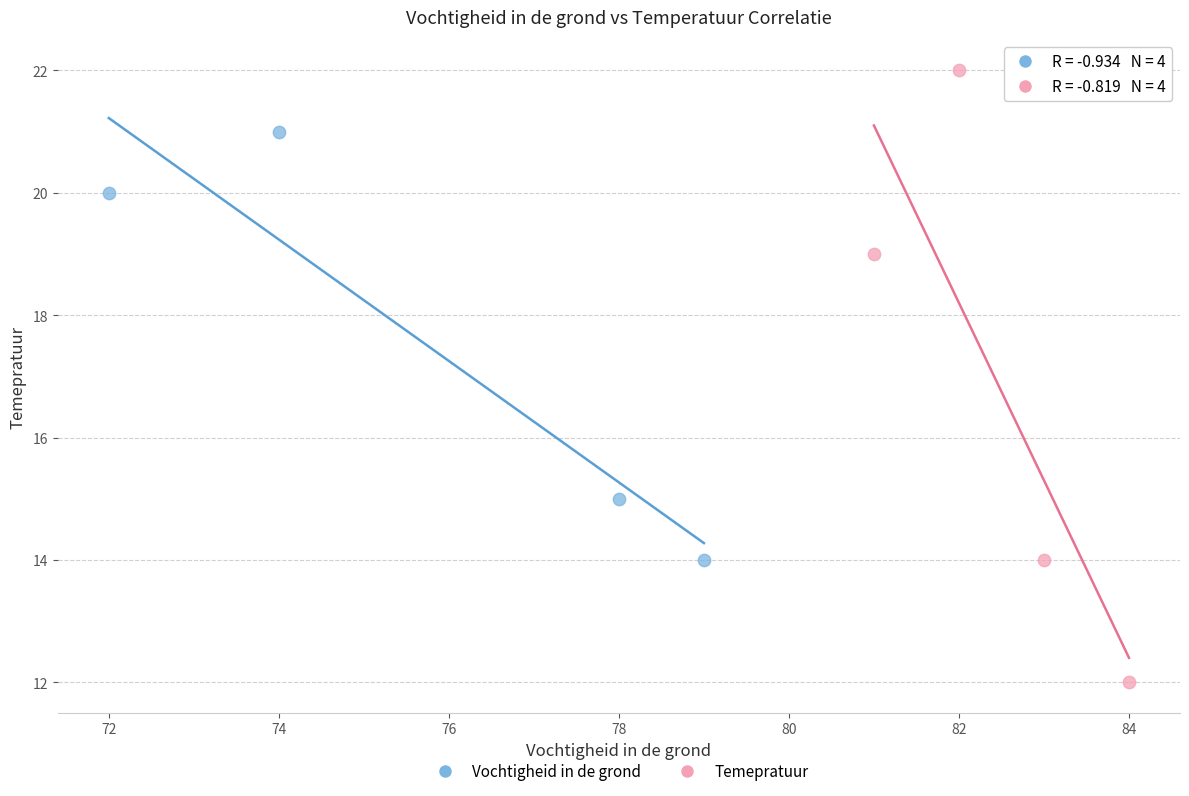

Which series contains the highest Y value?

Temepratuur